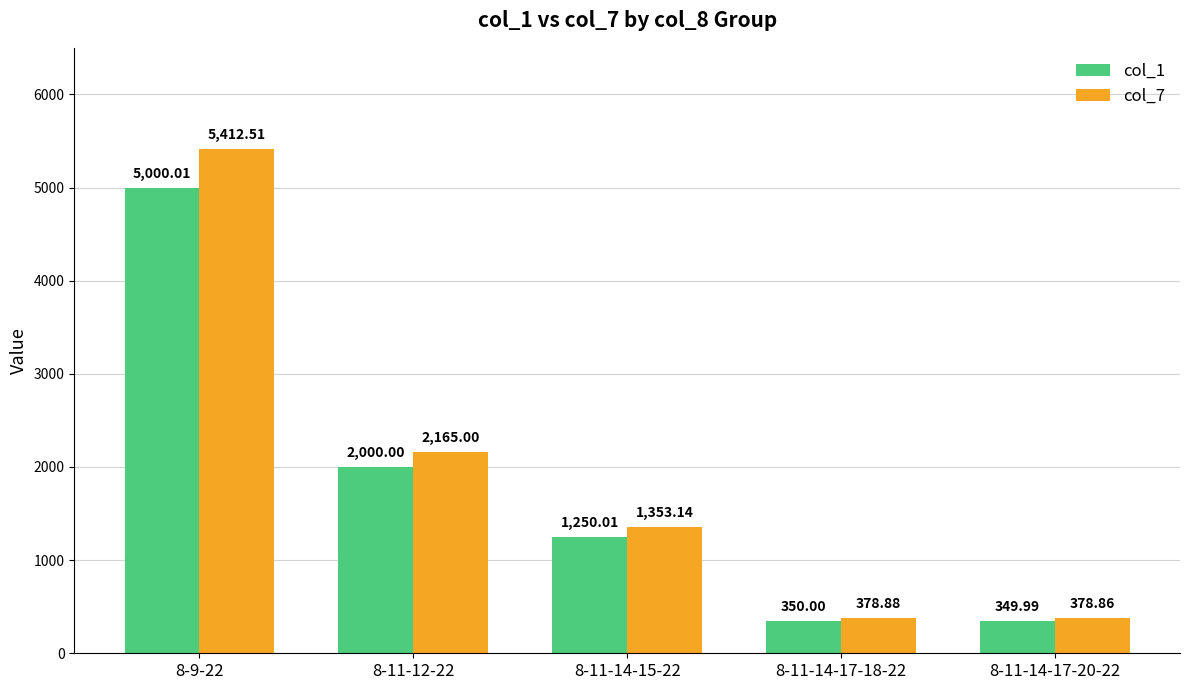

At which category is the sum across all series the highest?

8-9-22